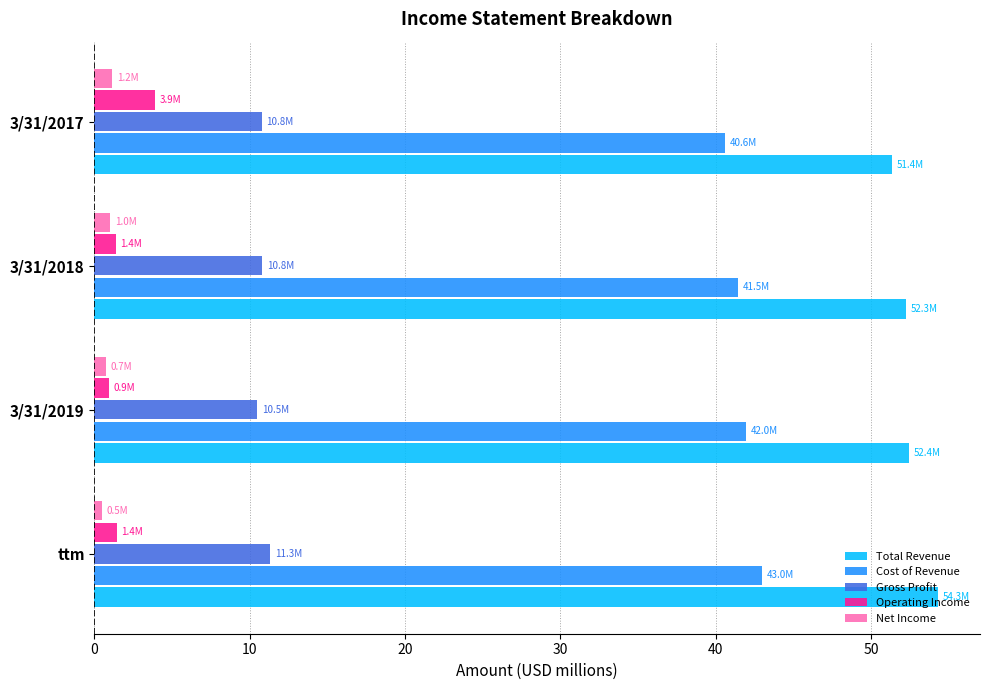

Which series has the largest total across all categories?

Total Revenue